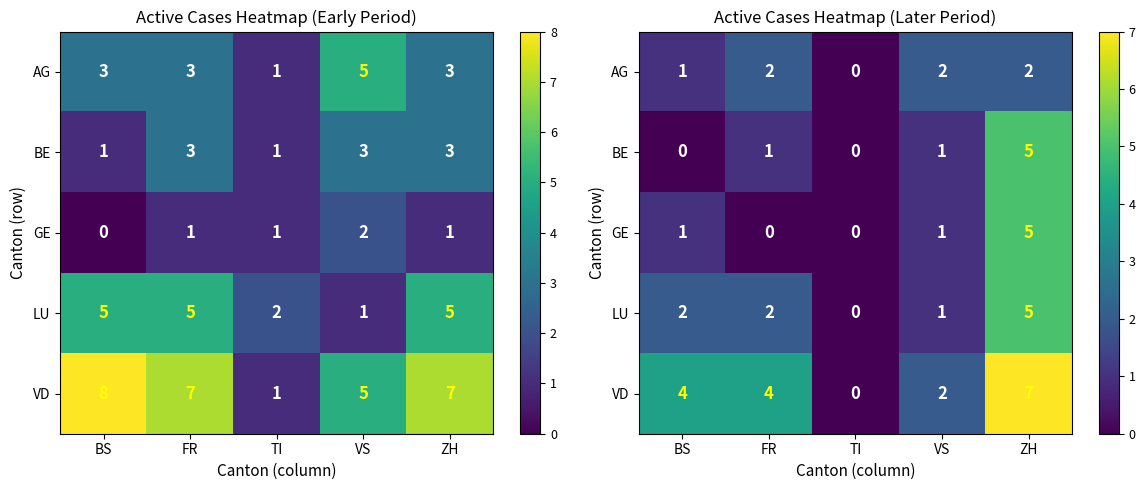

Between VS and BS, which is larger?

VS